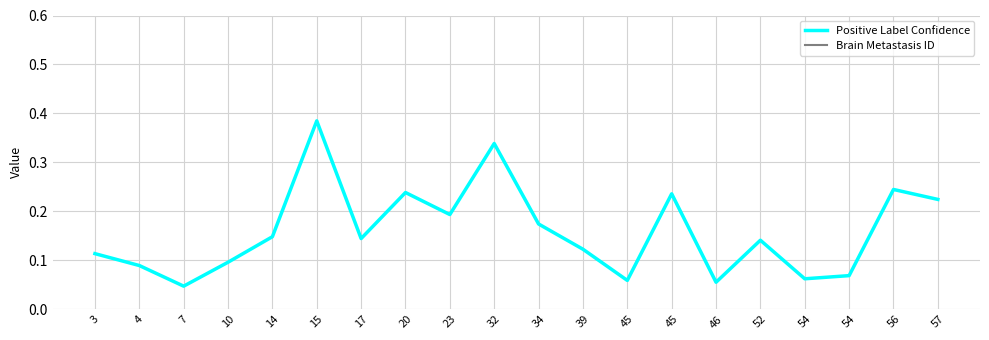

What is the difference between the highest and lowest values at 46?

0.9